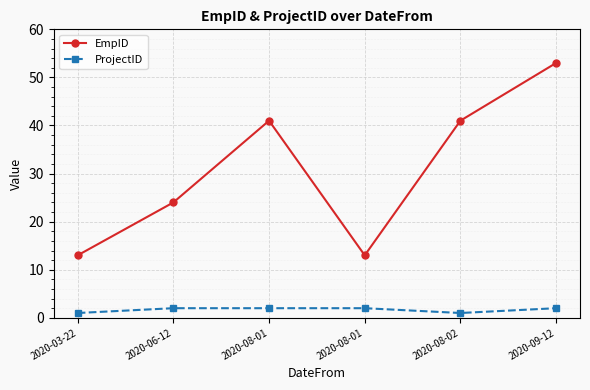

What is the total value across all series at 2020-09-12?

55